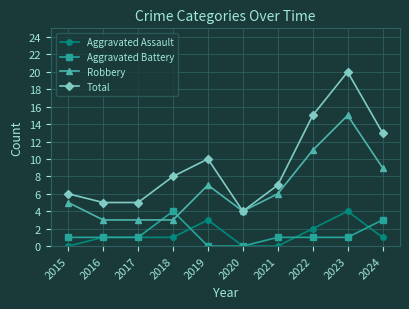

True or false: Aggravated Battery has a value of 1 at 2022.

True